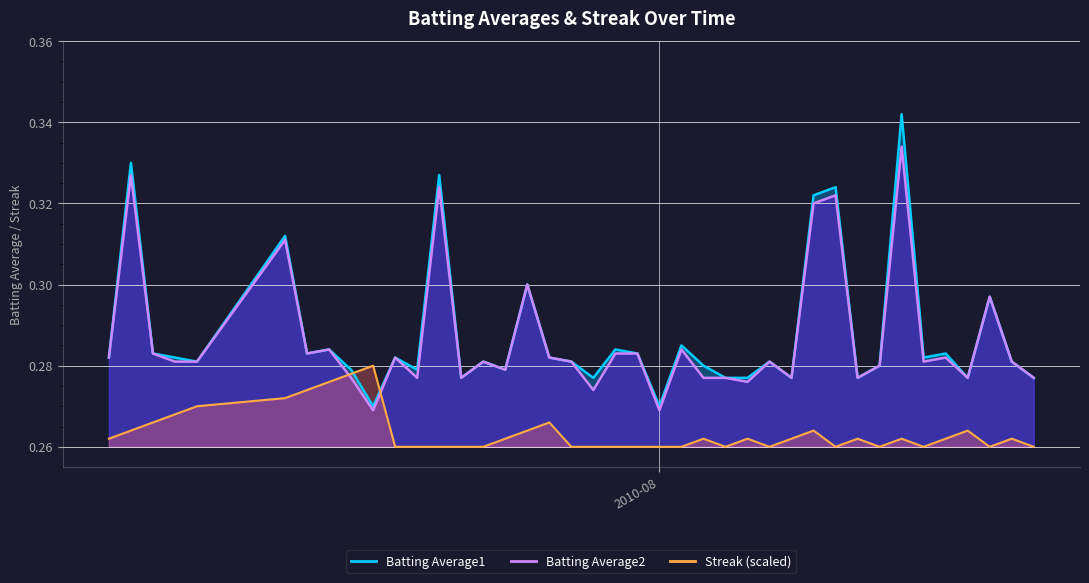

What is the approximate value of Batting Average2 at 2010-07-23?

0.3